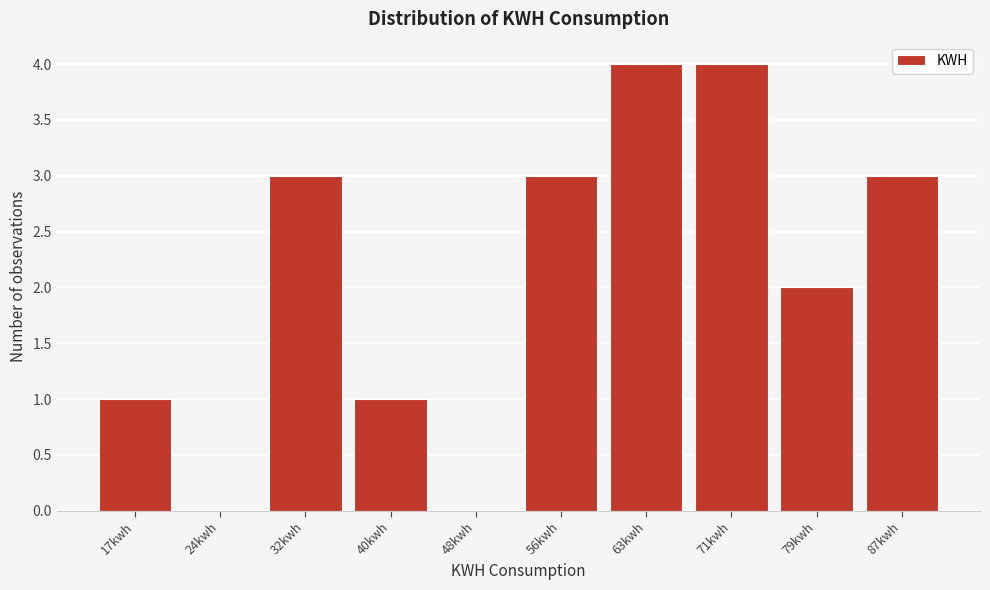

Reading right to left, transcribe all the data shown in this chart.

87kwh=3	79kwh=2	71kwh=4	63kwh=4	56kwh=3	48kwh=0	40kwh=1	32kwh=3	24kwh=0	17kwh=1